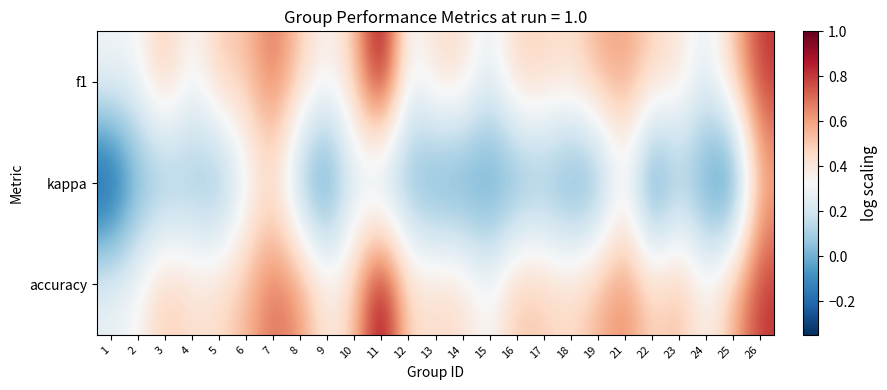

Count the number of data series in this chart.

3